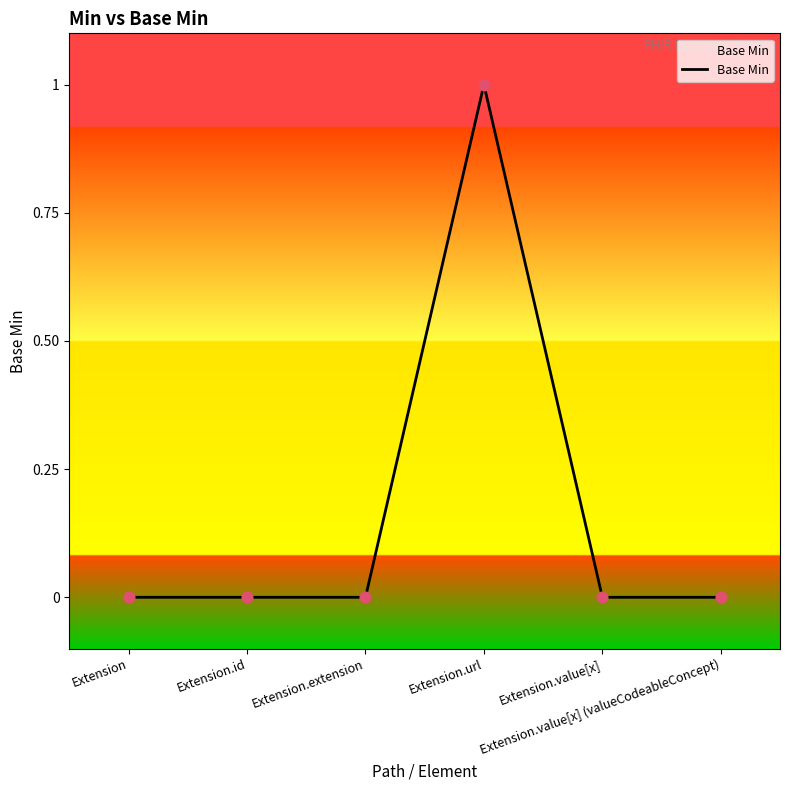

True or false: there are more than 2 points higher than both neighbors.

False